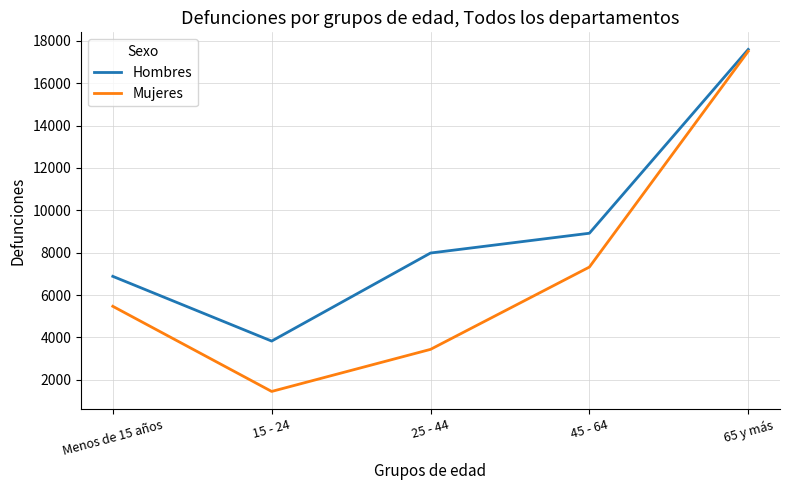

How many series are shown in this chart?

2